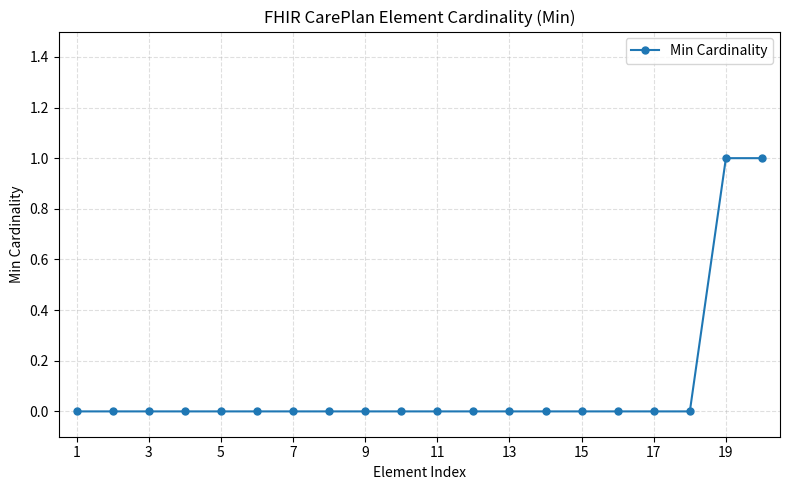

Reading left to right, extract all data points from this chart.

0	0	0	0	0	0	0	0	0	0	0	0	0	0	0	0	0	0	1	1